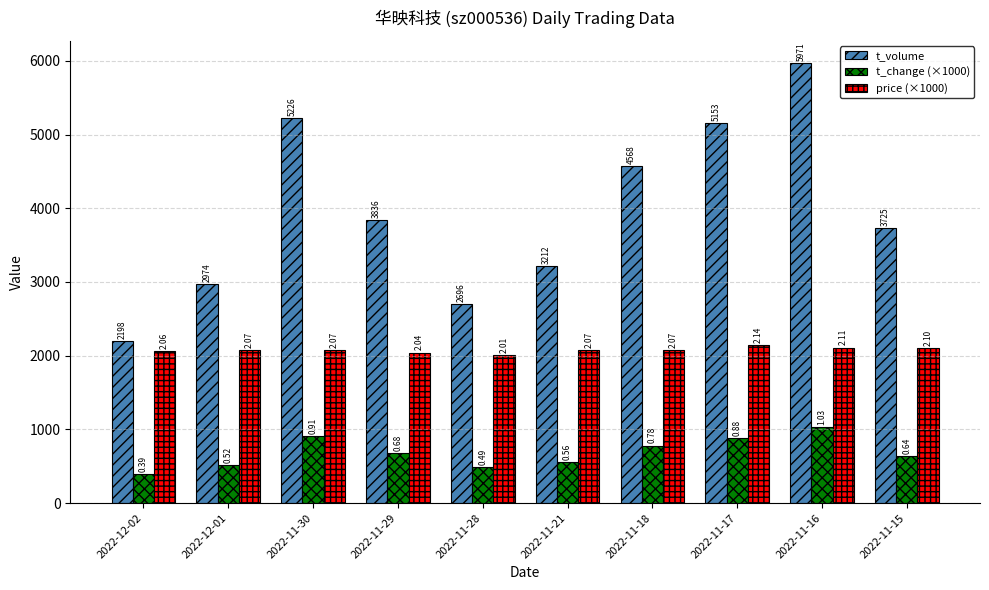

True or false: t_volume has a value of 8586.6 at 2022-11-16.

False